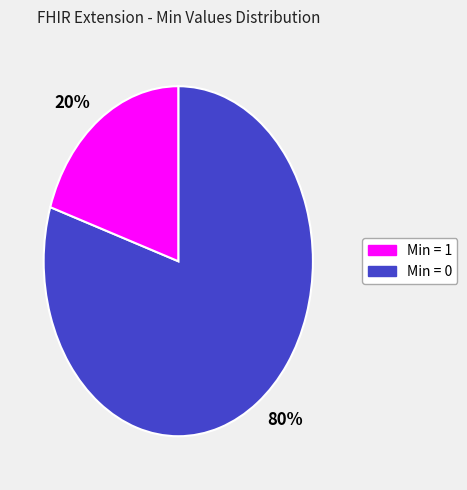

The 80% slice represents 90% of the pie. True or false?

False